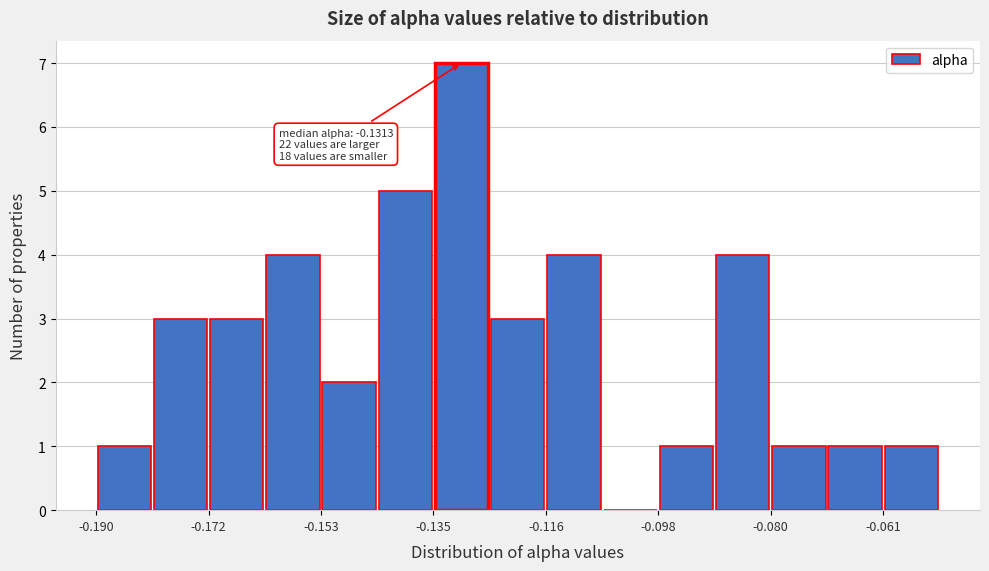

Which range on the x-axis has the tallest bar?

-0.134 to -0.126